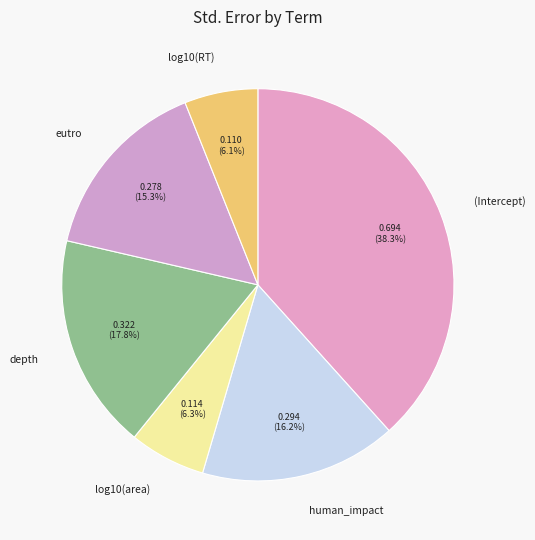

Is log10(area) the majority of the pie?

No